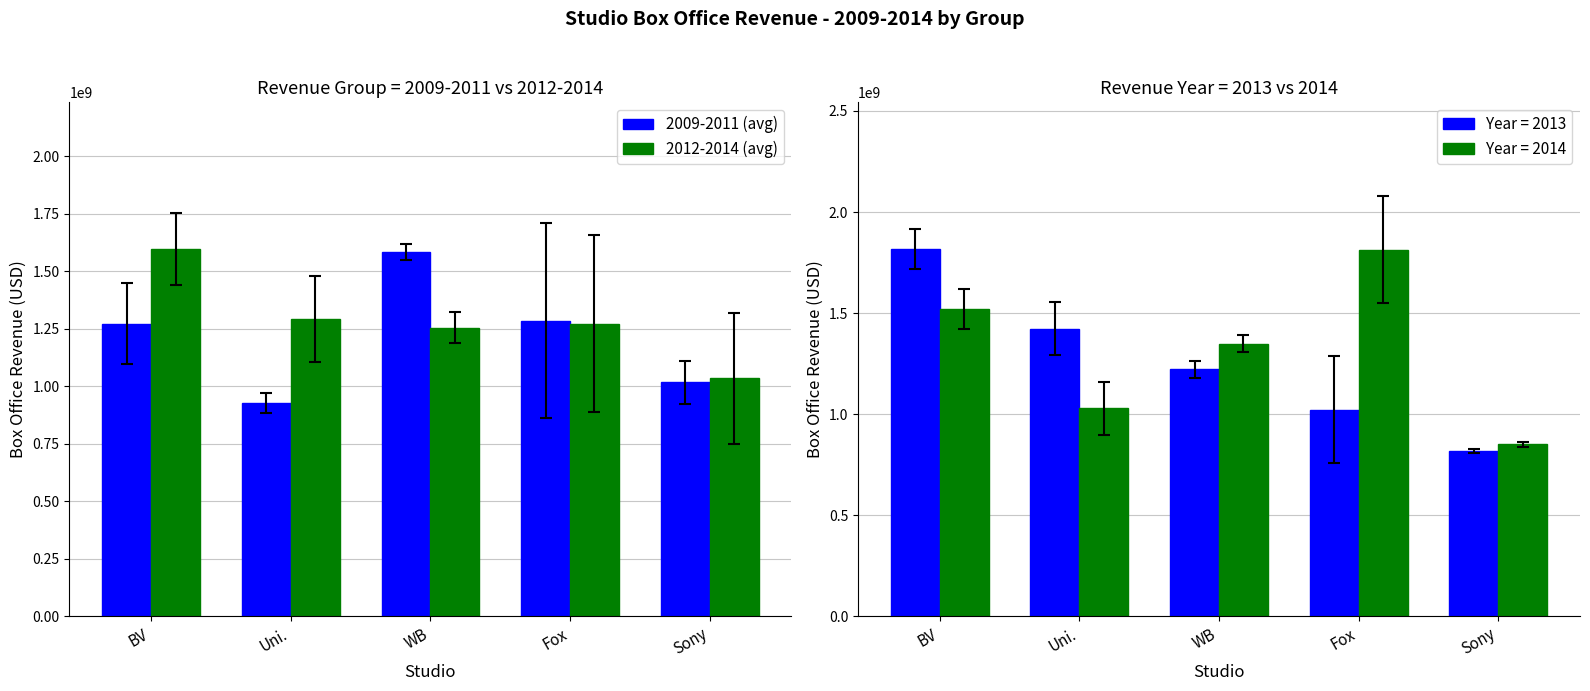

Where is 2012-2014 (avg) nearest to the value 1315241236?

Uni.